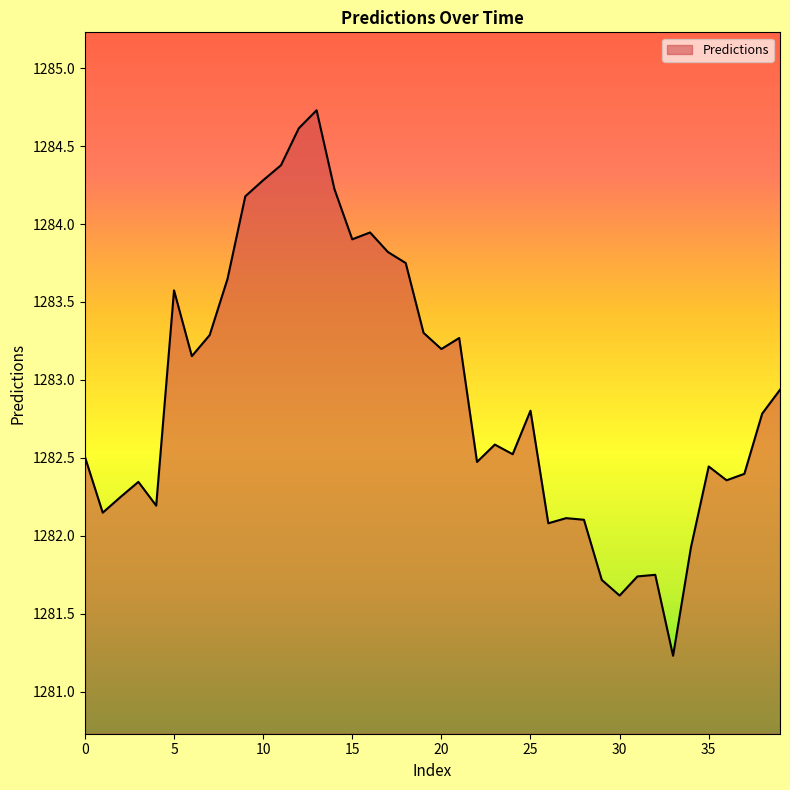

What is the maximum value shown in the chart?

1284.7